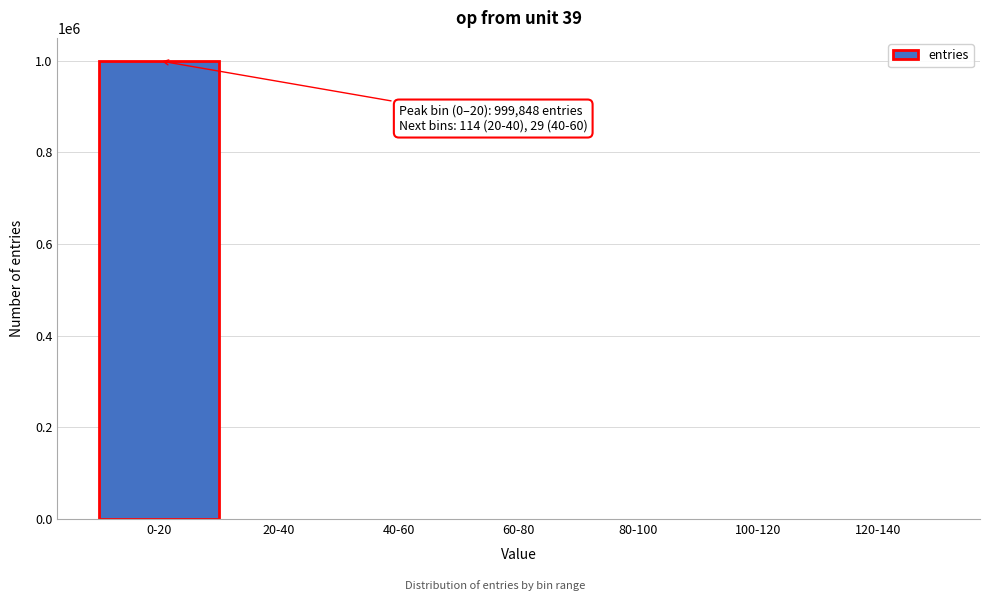

What is the sum of all values?

1000000